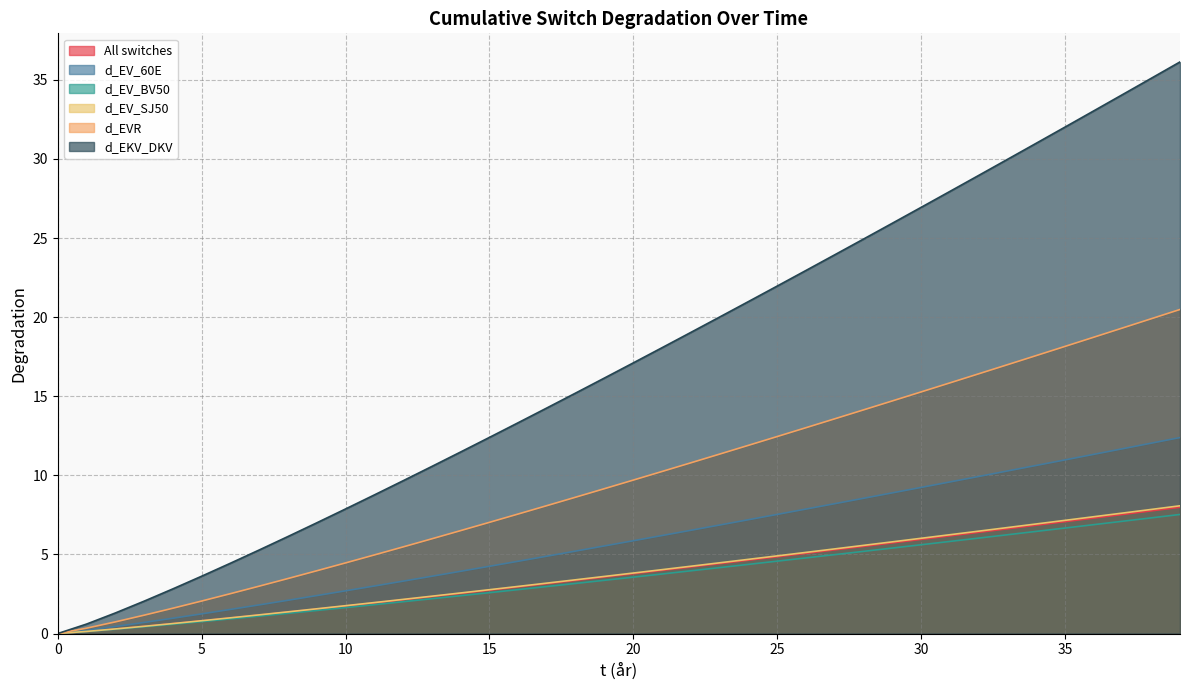

Where does the All switches series first go above 3?

17